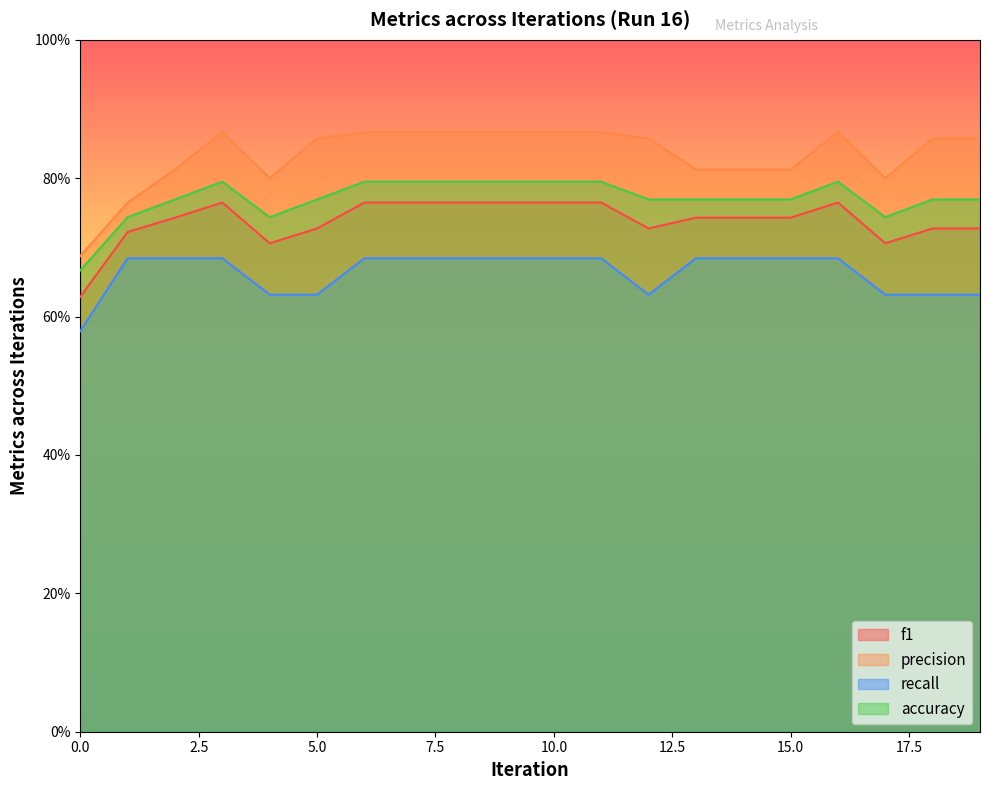

What is the total value across all series at 12?

3.0